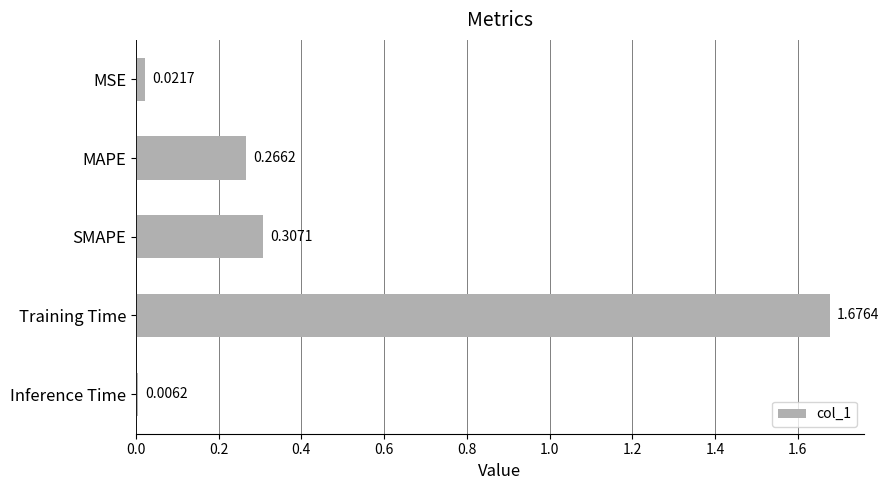

Does the chart contain any negative values?

No